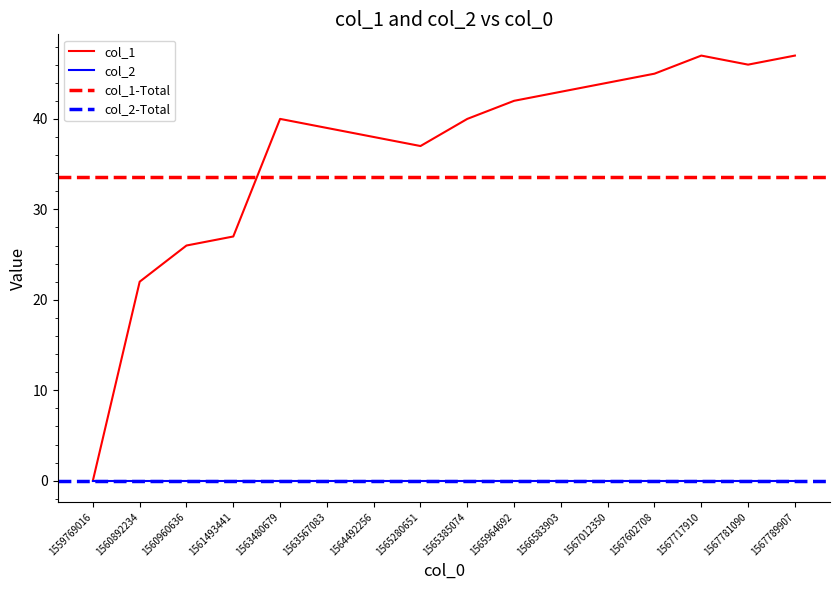

The value at 1567781090 is 67. True or false?

False